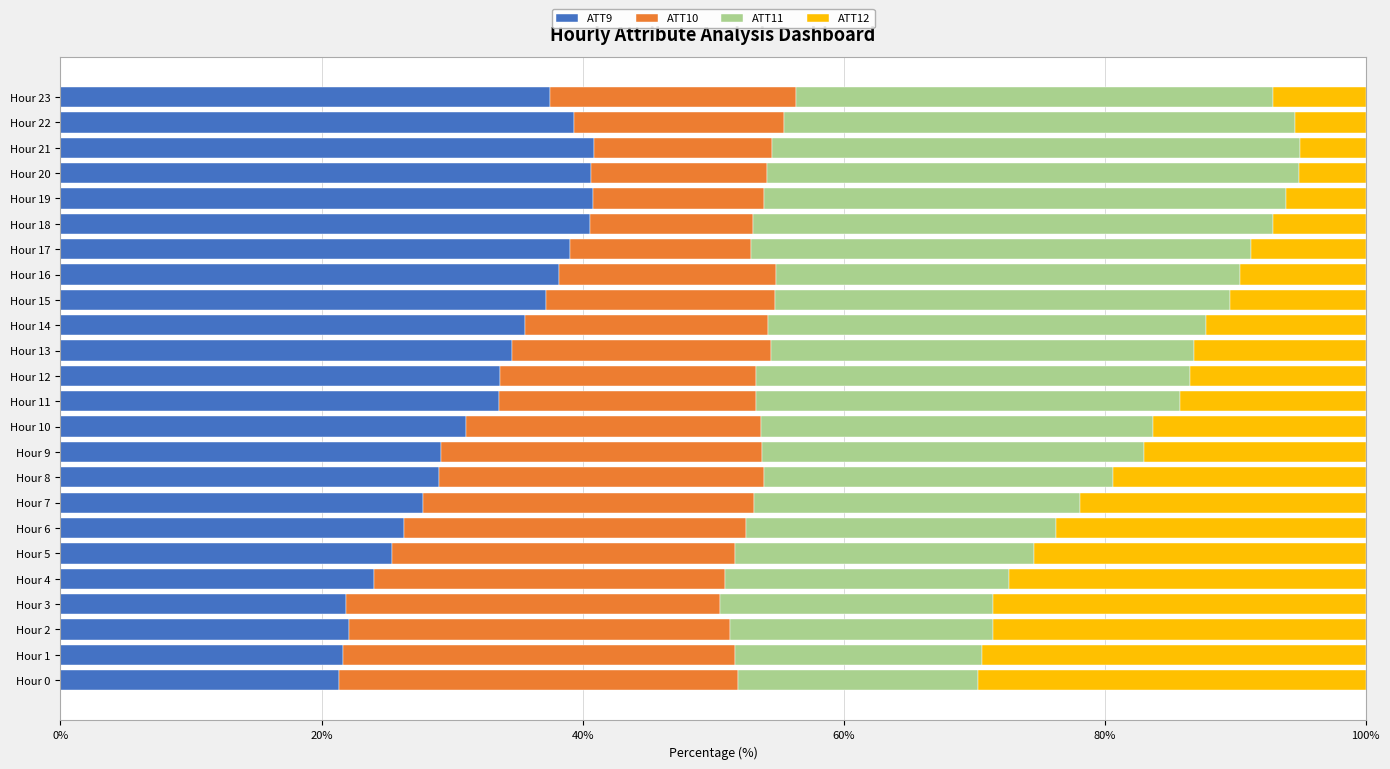

What is the highest value of the ATT9 series?

40.8